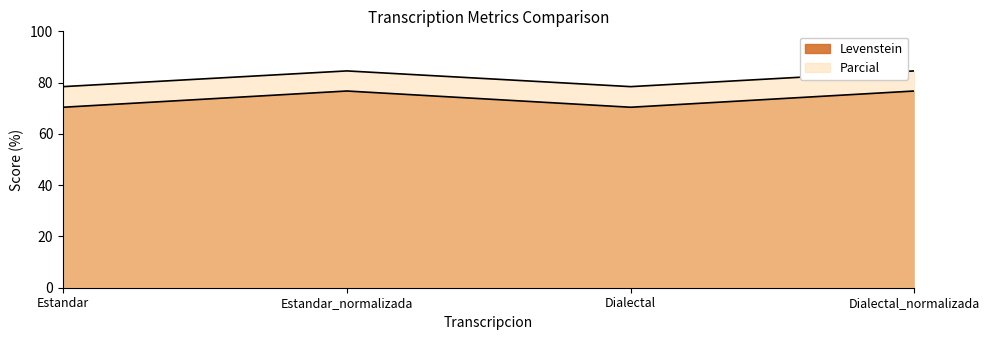

Is the value of Parcial at Estandar greater than the value of Levenstein at Dialectal?

No